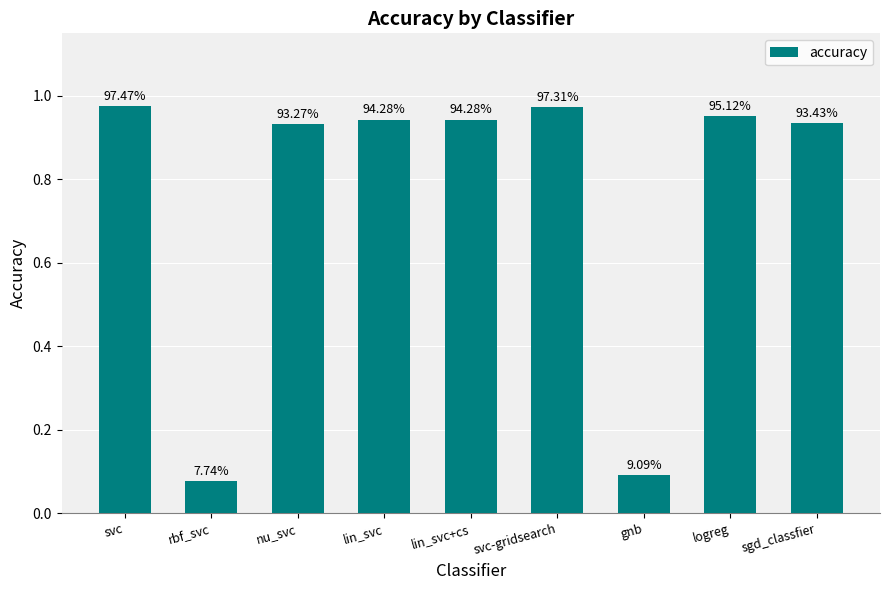

How many bars are there in total?

9